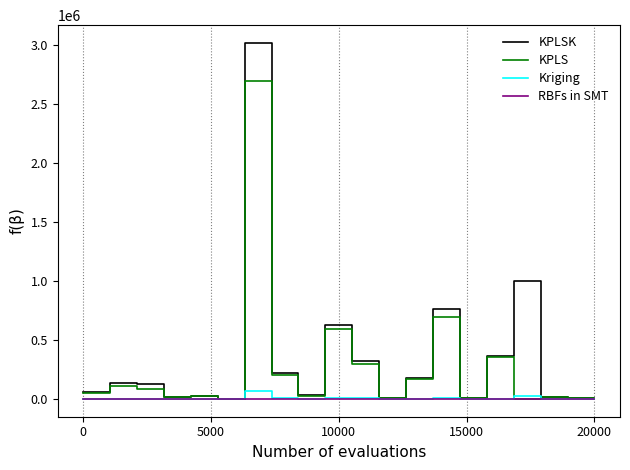

Which series has the widest spread of values?

KPLSK